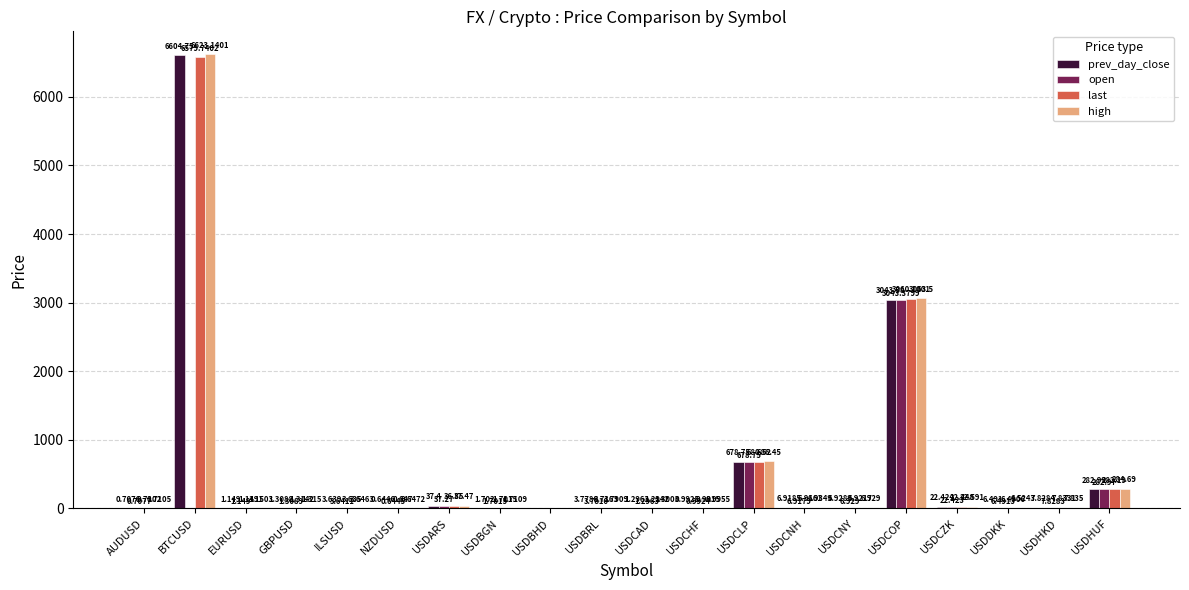

Which series changed the most between EURUSD and USDCZK?

high